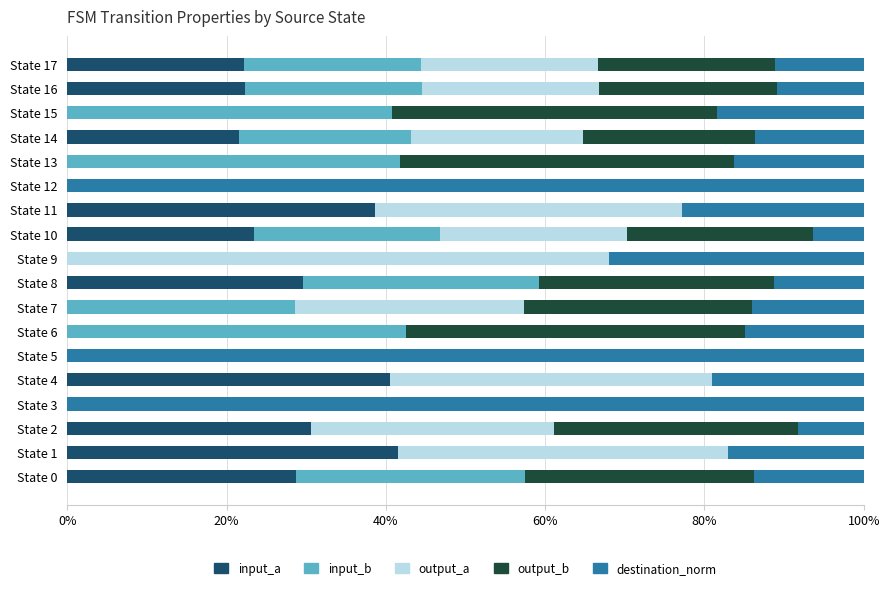

What is the total value across all series at State 17?

100.0